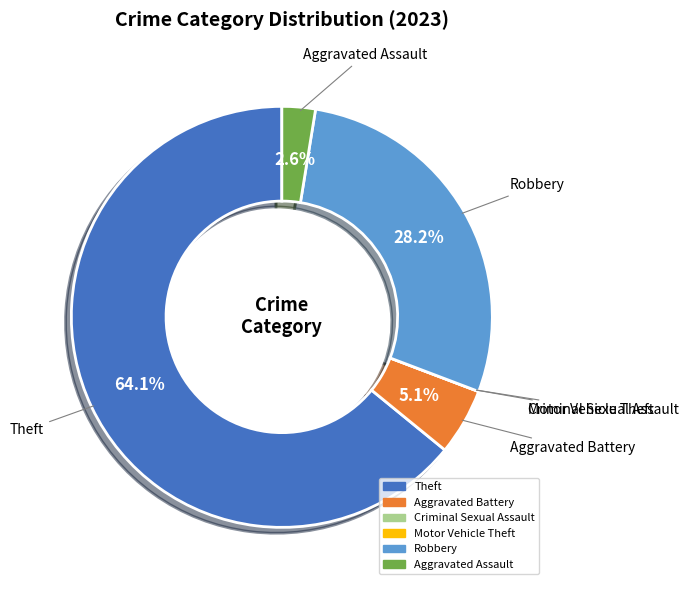

To the nearest percent, what is the difference between the Robbery and Theft slice percentages?

36%